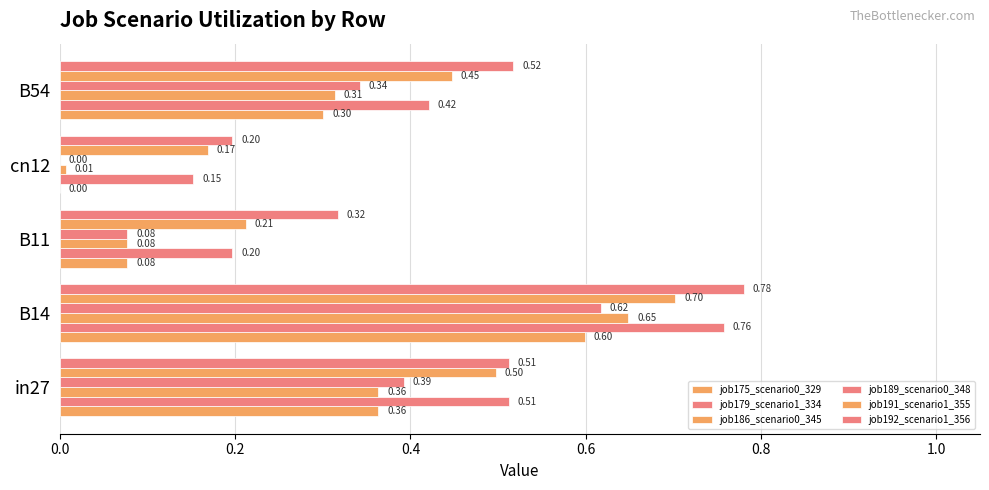

How many distinct data groups are displayed?

6